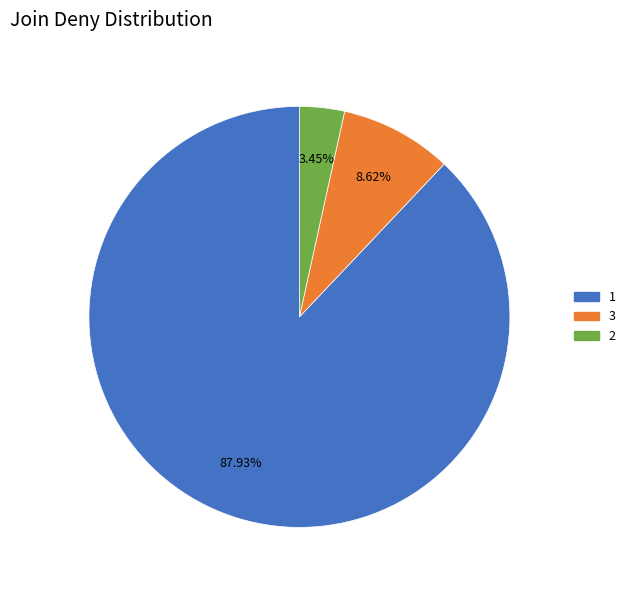

The 1 slice represents 81% of the pie. True or false?

False